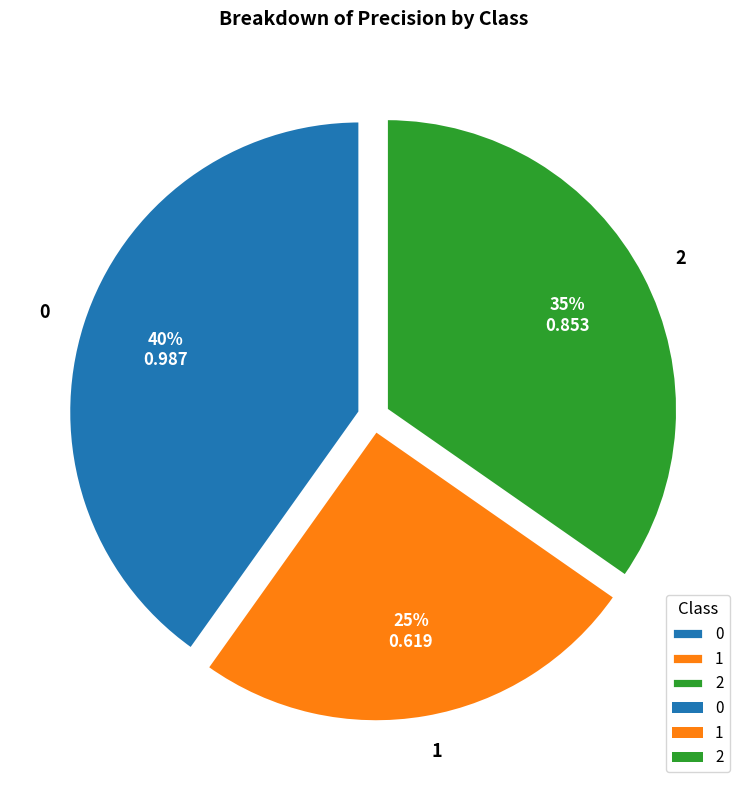

Which category has the smallest portion of the pie?

1